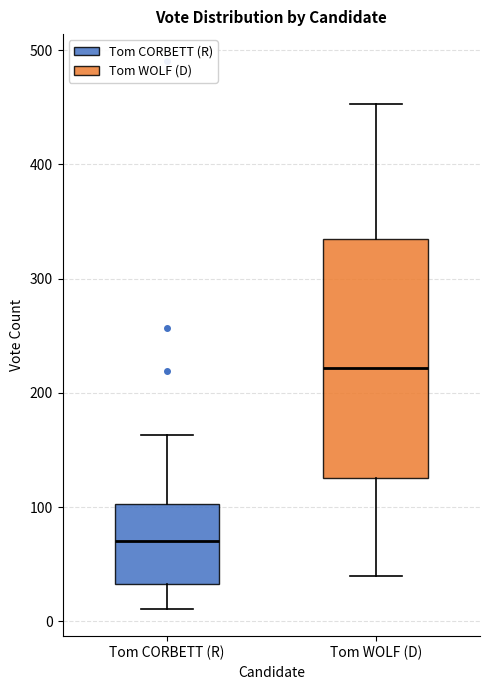

Where is the upper edge of the box for Tom WOLF (D) on the y-axis? The values are not printed on the chart, so give them approximately, as read against the axis.

330